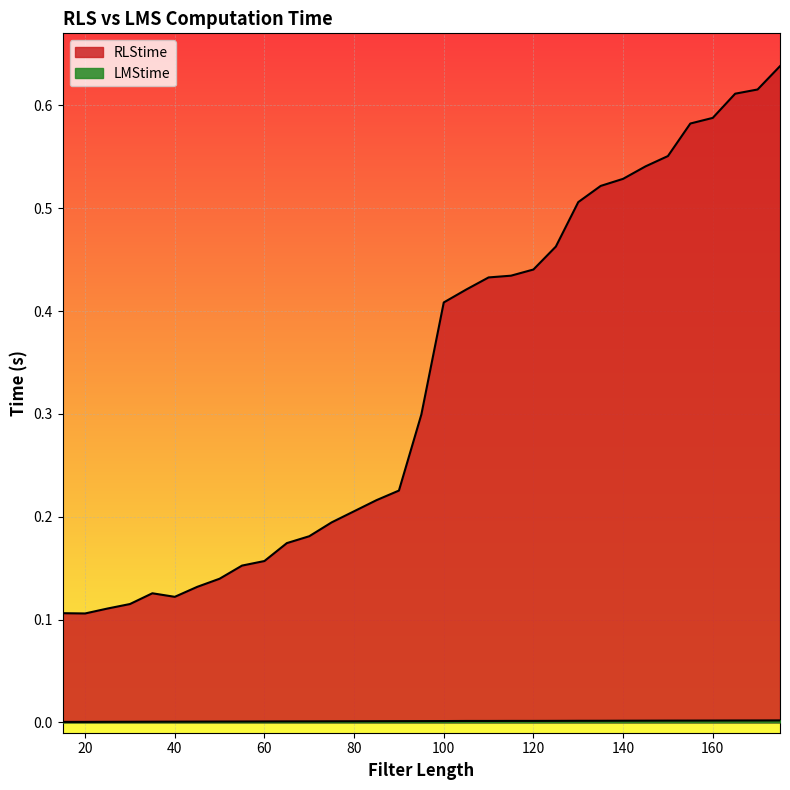

True or false: RLStime and LMStime intersect in this chart.

False